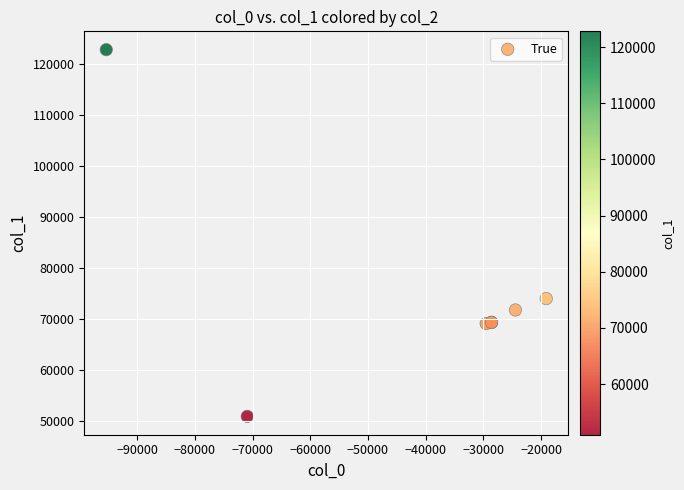

What Y value in the scatter plot is closest to 86901?

74056.1